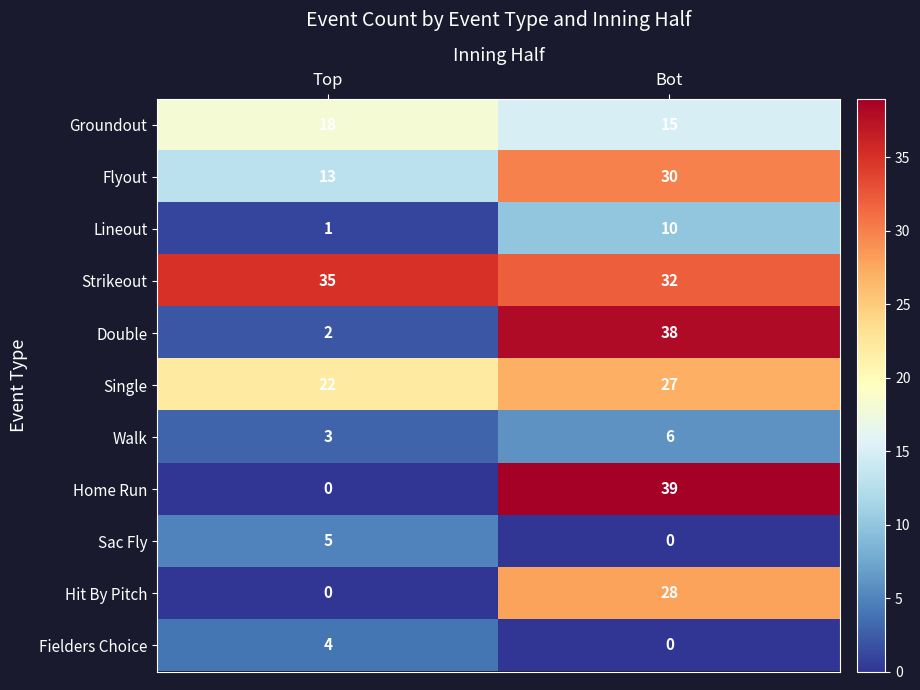

Rank the series by their maximum value, from highest to lowest.

Home Run, Double, Strikeout, Flyout, Hit By Pitch, Single, Groundout, Lineout, Walk, Sac Fly, Fielders Choice